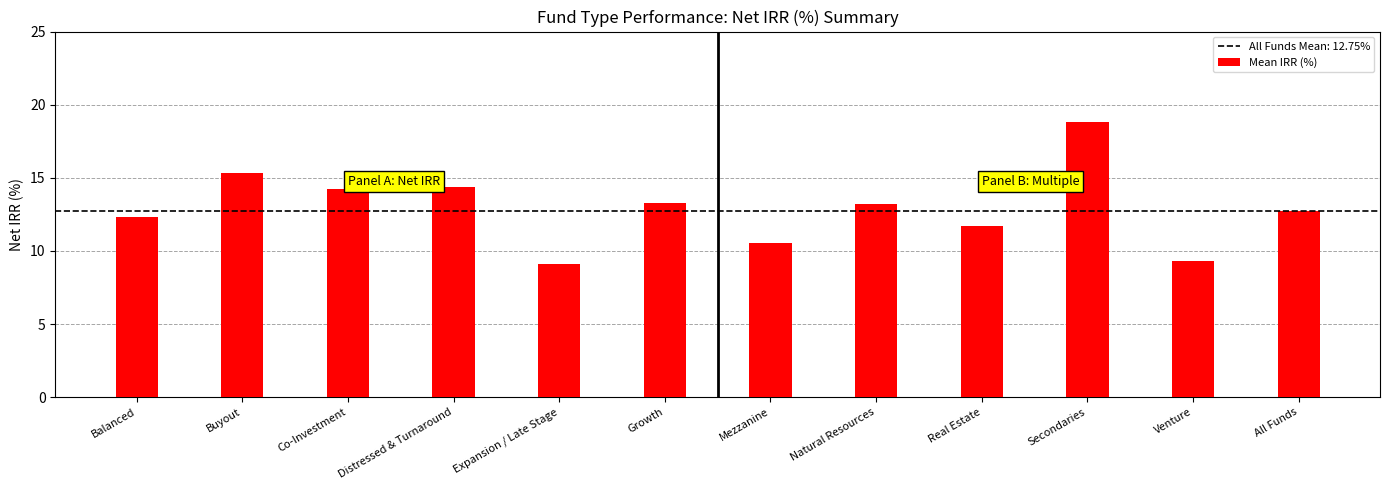

What is the label of the 4th bar from the left?

Distressed & Turnaround